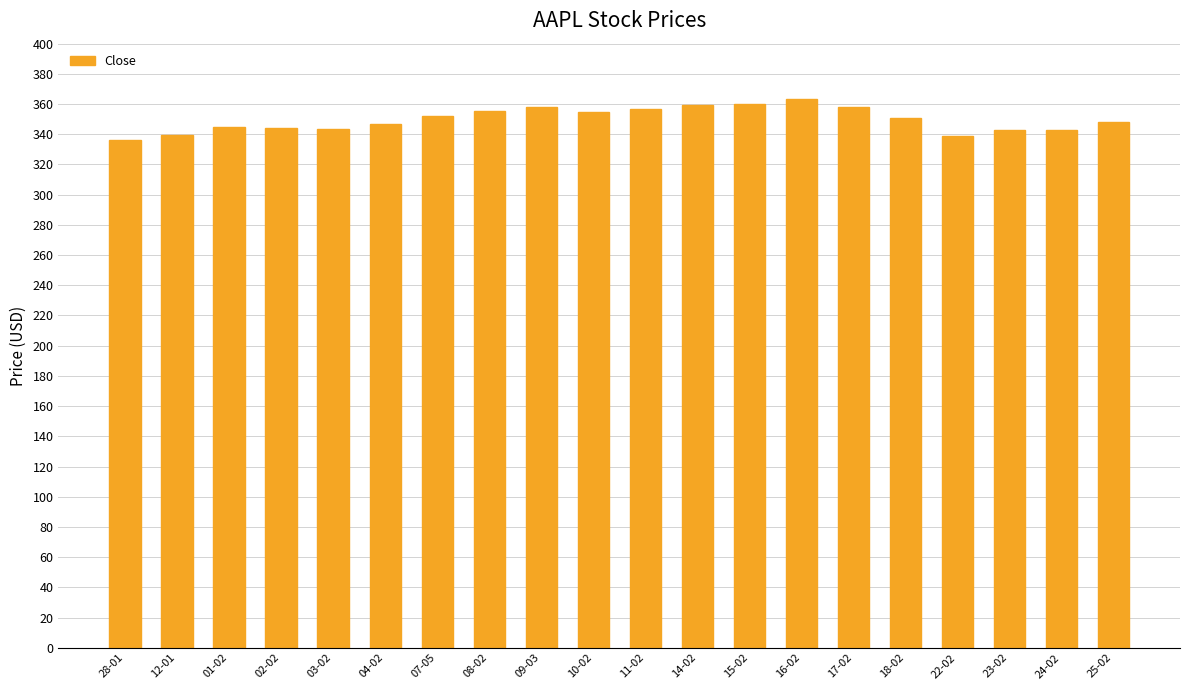

Between 24-02 and 07-05, which is larger?

07-05